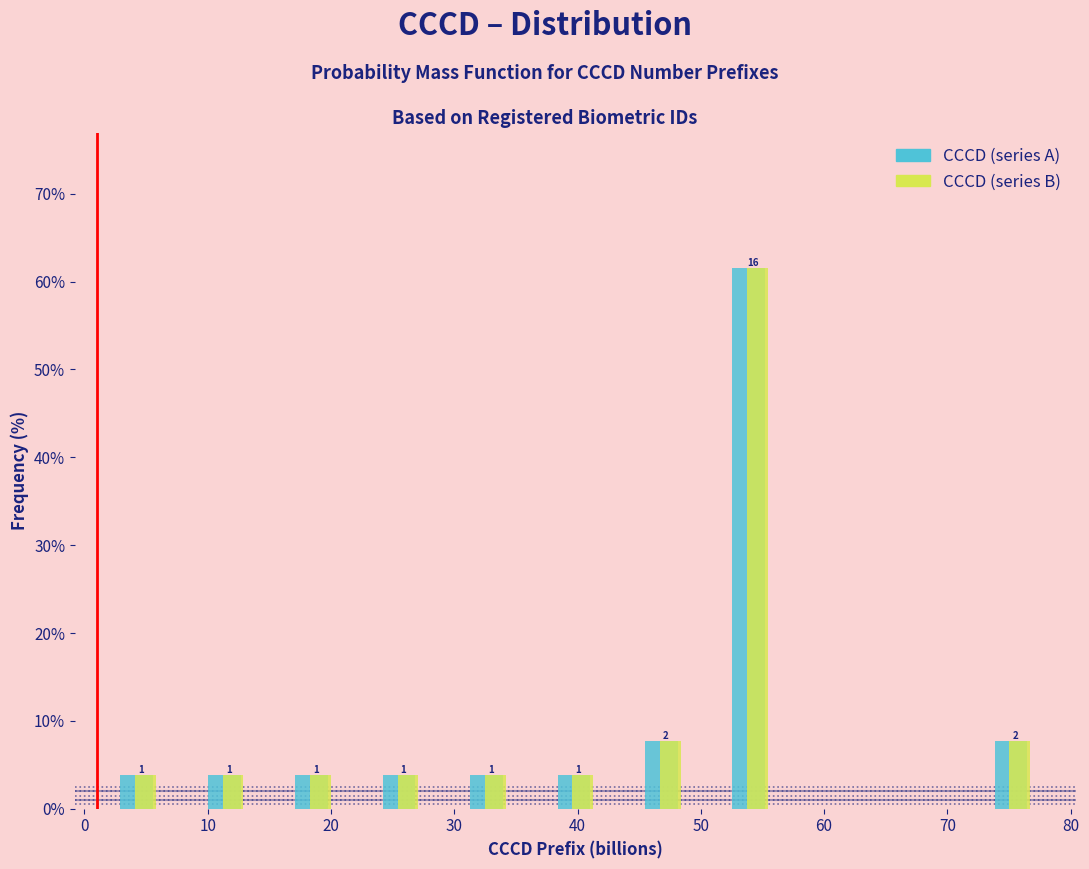

In the CCCD (series B) series, which range on the x-axis has the tallest bar?

51 to 58